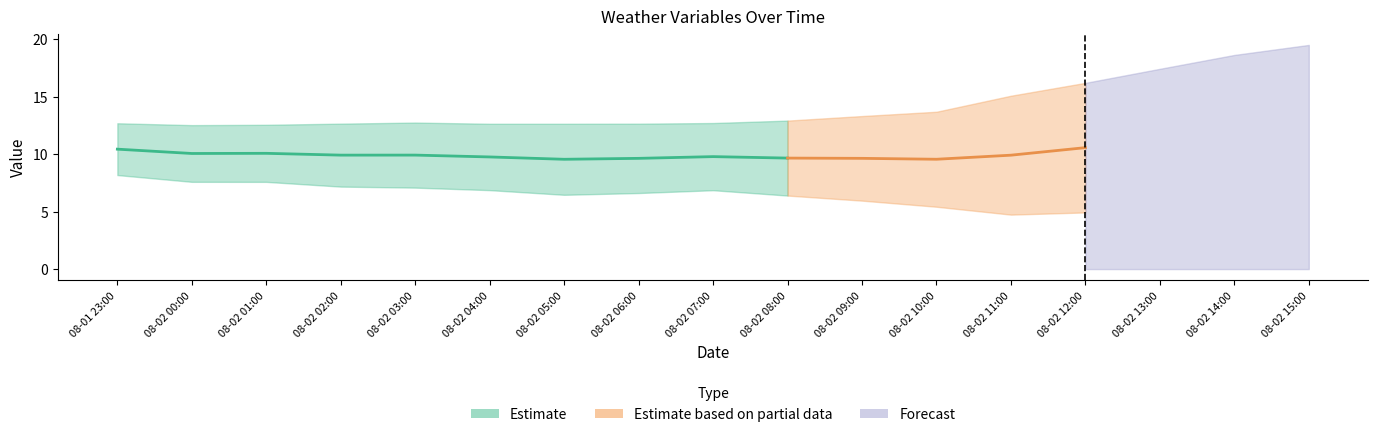

What is the difference between the temp_air values at 2021-08-02 13:00 and 2021-08-02 08:00?

4.5